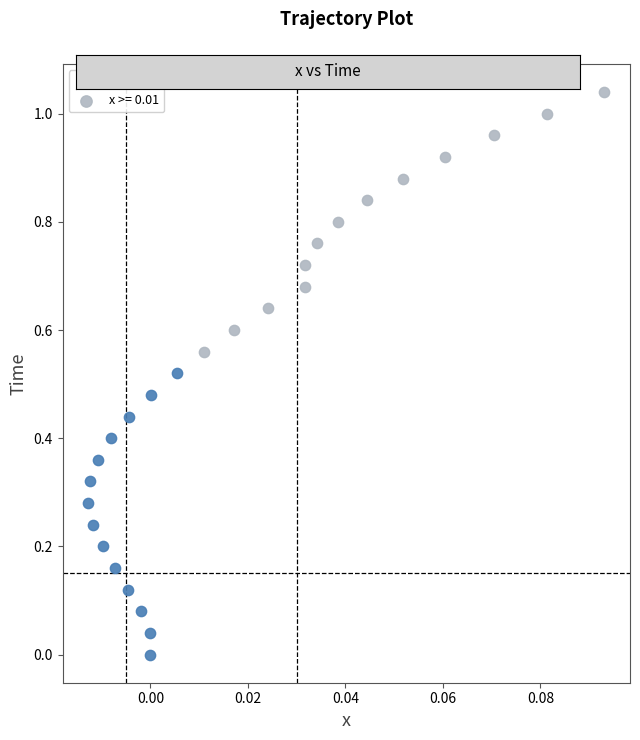

Which series reaches the minimum Y coordinate?

x < 0.01